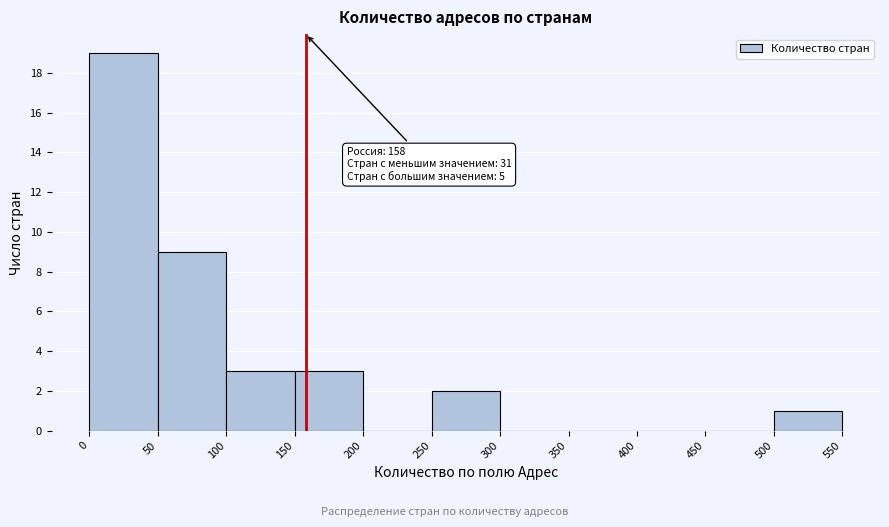

Which range on the x-axis has the tallest bar?

0 to 50